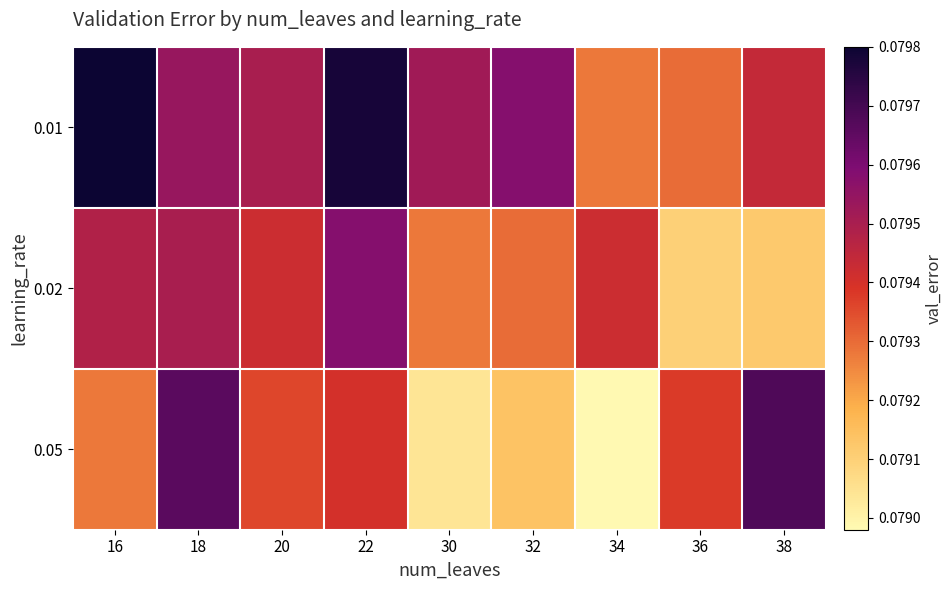

What is the total value across all series at 16?

0.2